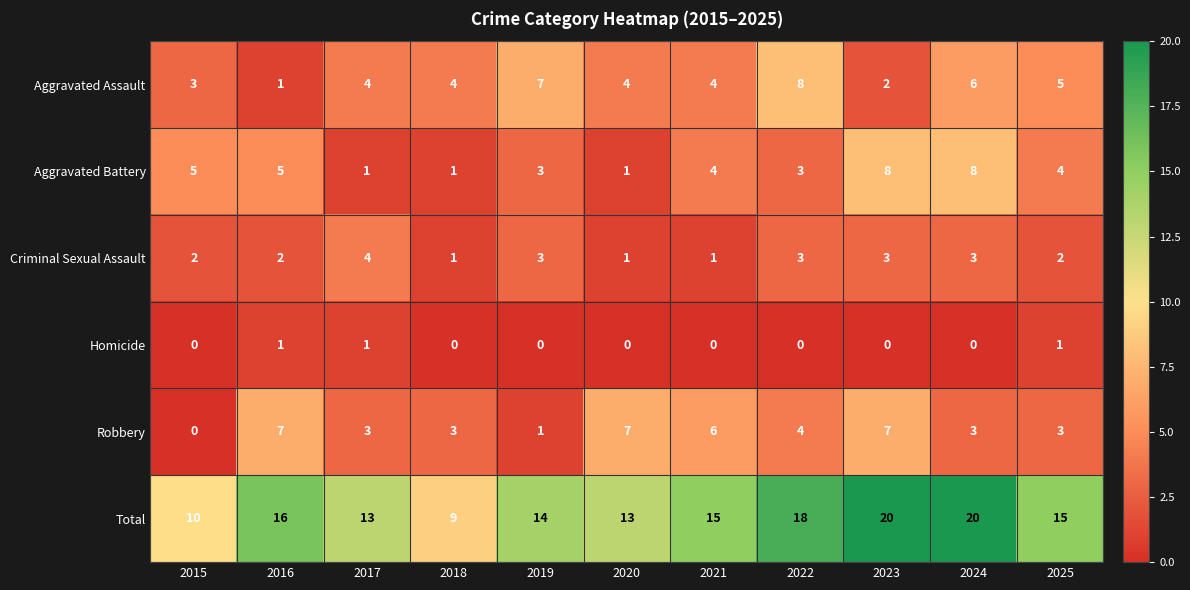

What is the difference between the maximum and minimum values in the Robbery series?

7